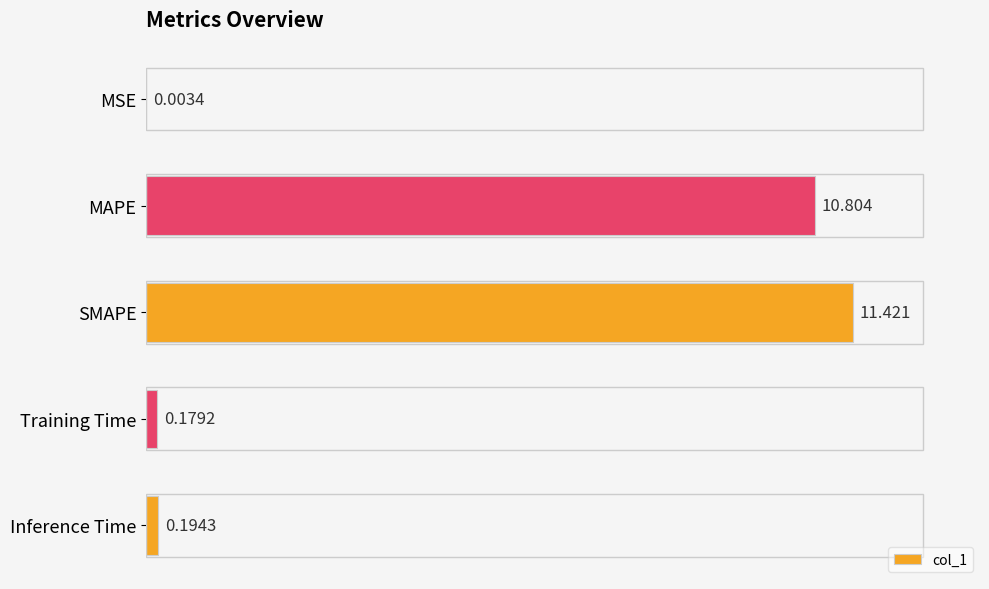

Where is the data nearest to the value 5?

Inference Time